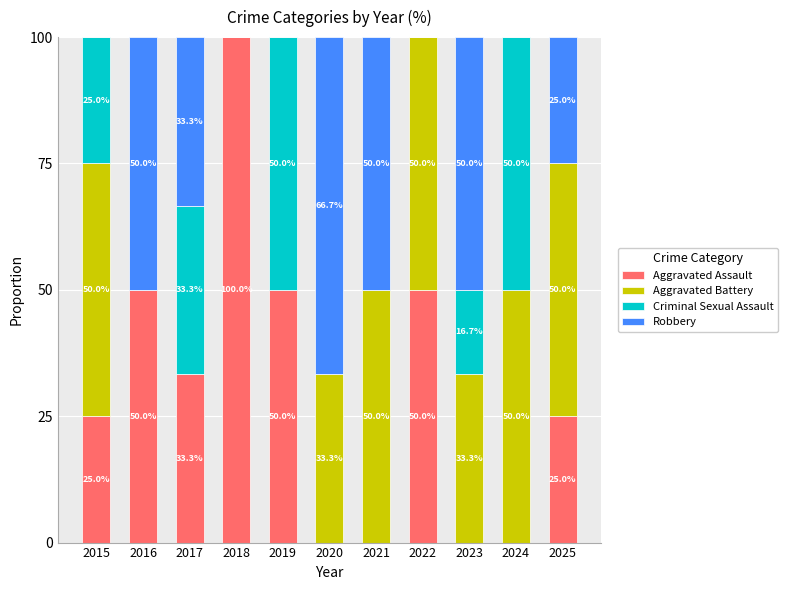

At which label does Aggravated Assault reach its peak?

2018